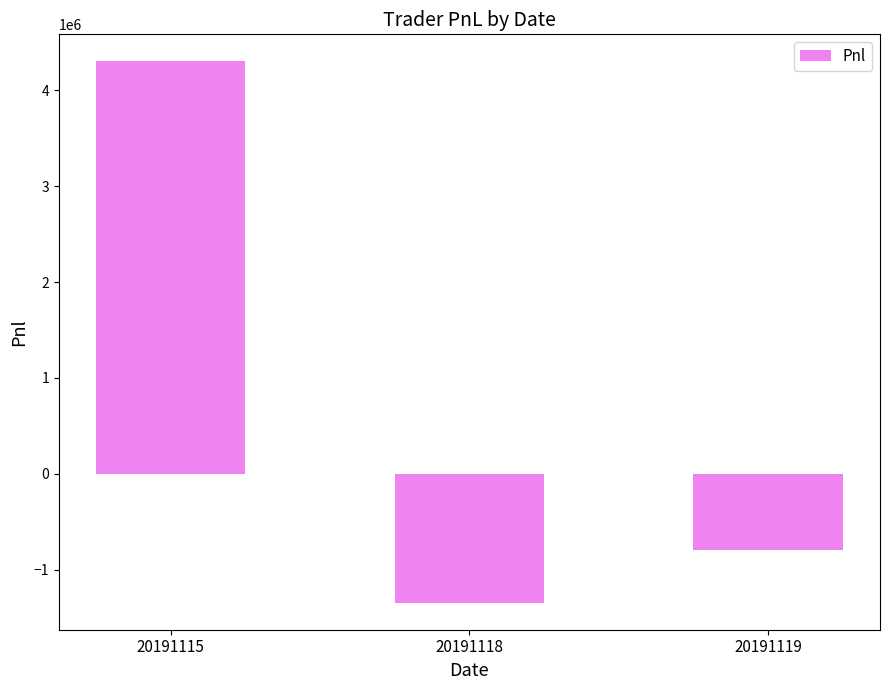

Reading left to right, transcribe all the data shown in this chart.

4299909.3	-1342720.0	-788680.0